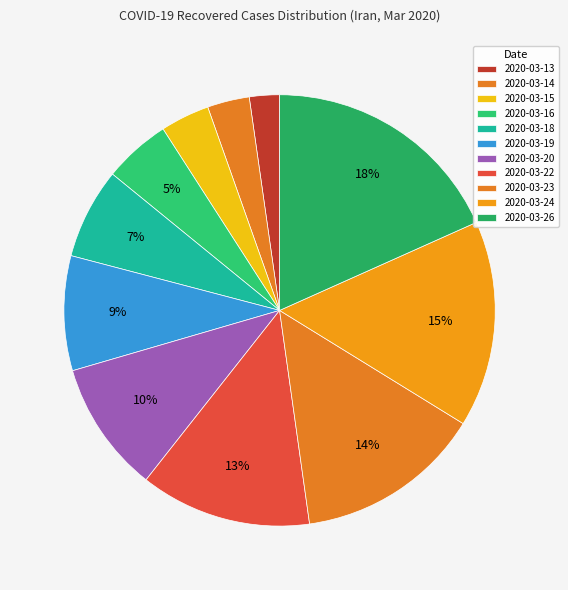

To the nearest percent, what percentage of the pie is 2020-03-23?

14%